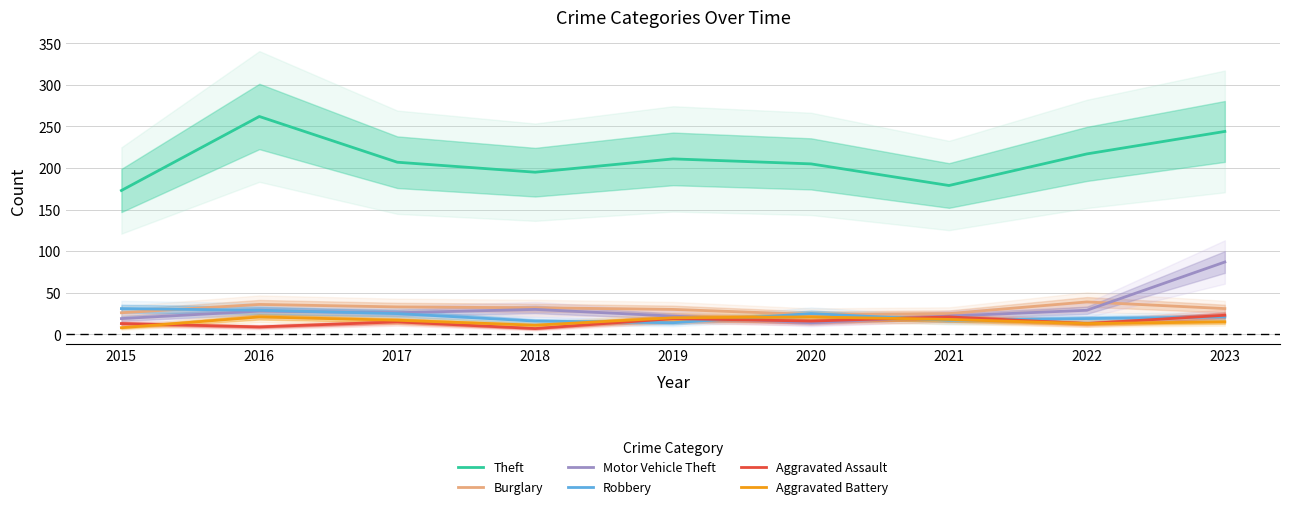

What is the sum of all Burglary values?

276